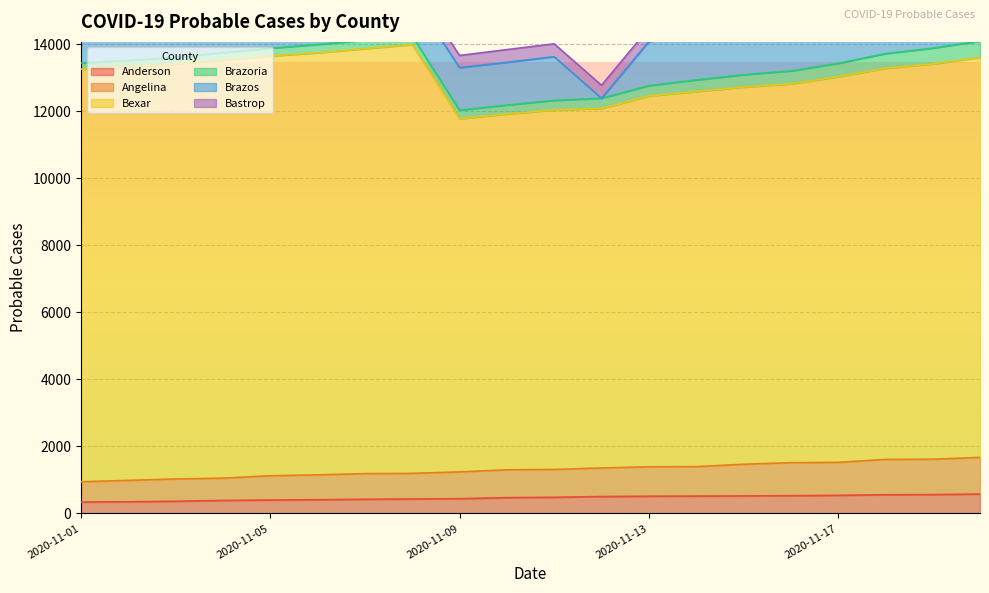

What is the value of the Bastrop point at the 19th from the left?

429